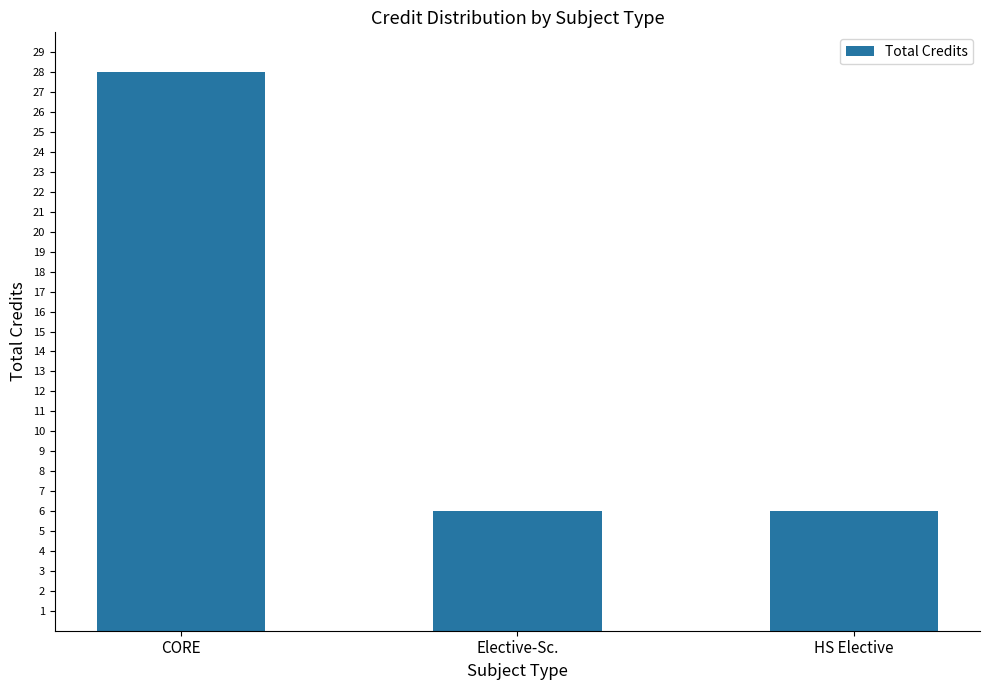

Reading right to left, list all the values displayed in this chart.

HS Elective=6	Elective-Sc.=6	CORE=28